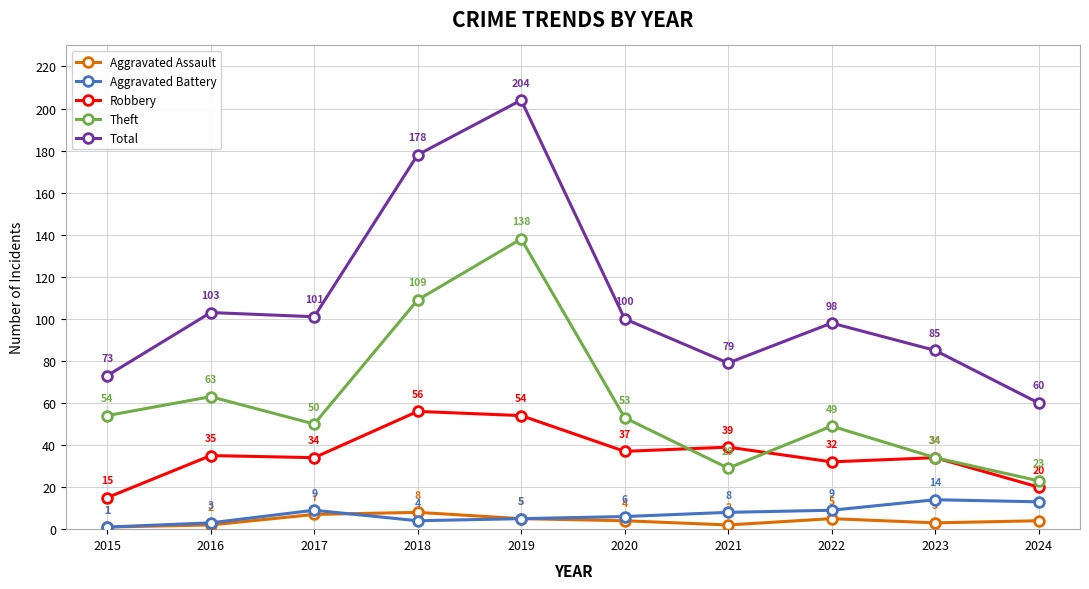

Reading left to right, what are all the values shown in this chart?

Aggravated Assault: 1	2	7	8	5	4	2	5	3	4
Aggravated Battery: 1	3	9	4	5	6	8	9	14	13
Robbery: 15	35	34	56	54	37	39	32	34	20
Theft: 54	63	50	109	138	53	29	49	34	23
Total: 73	103	101	178	204	100	79	98	85	60